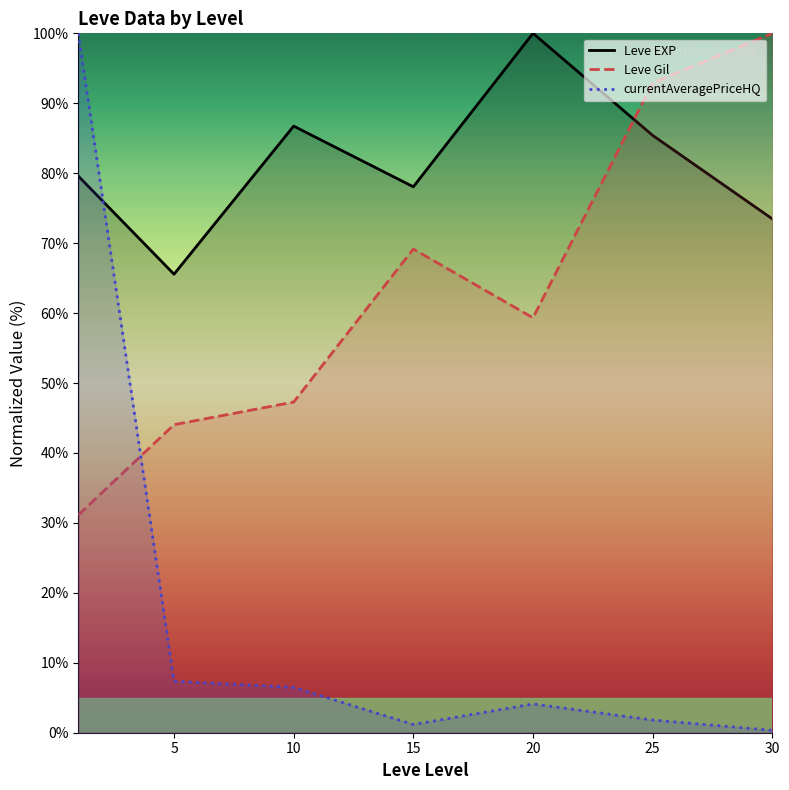

What are all the series names shown in the legend?

Leve EXP, Leve Gil, currentAveragePriceHQ